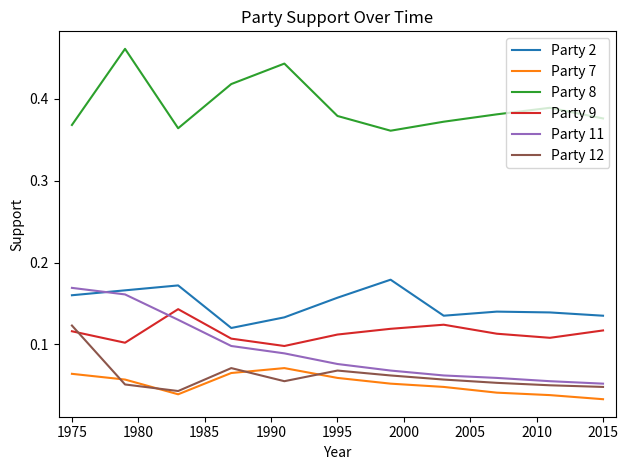

What are all the series names shown in the legend?

Party 2, Party 7, Party 8, Party 9, Party 11, Party 12